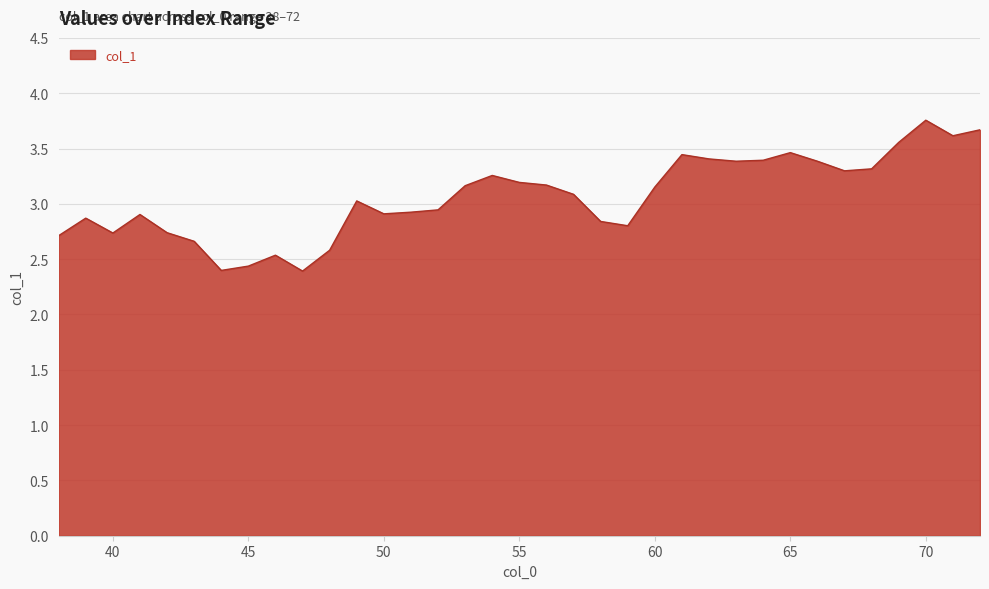

How many lines are shown in the chart?

1